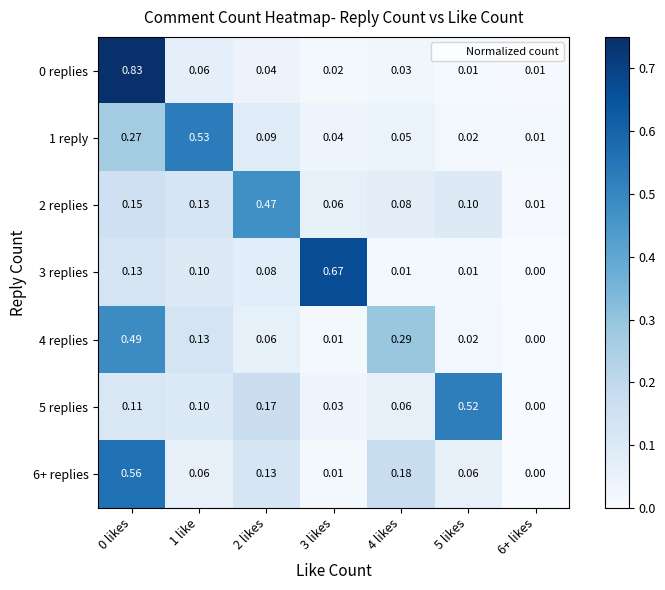

Which series has the largest total across all categories?

1 reply